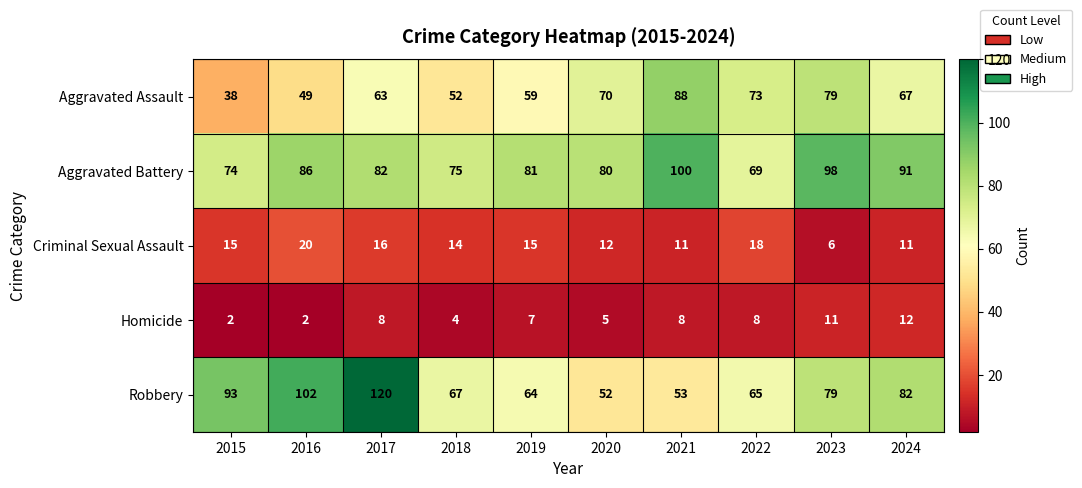

Rank the series by their maximum value, from highest to lowest.

Robbery, Aggravated Battery, Aggravated Assault, Criminal Sexual Assault, Homicide